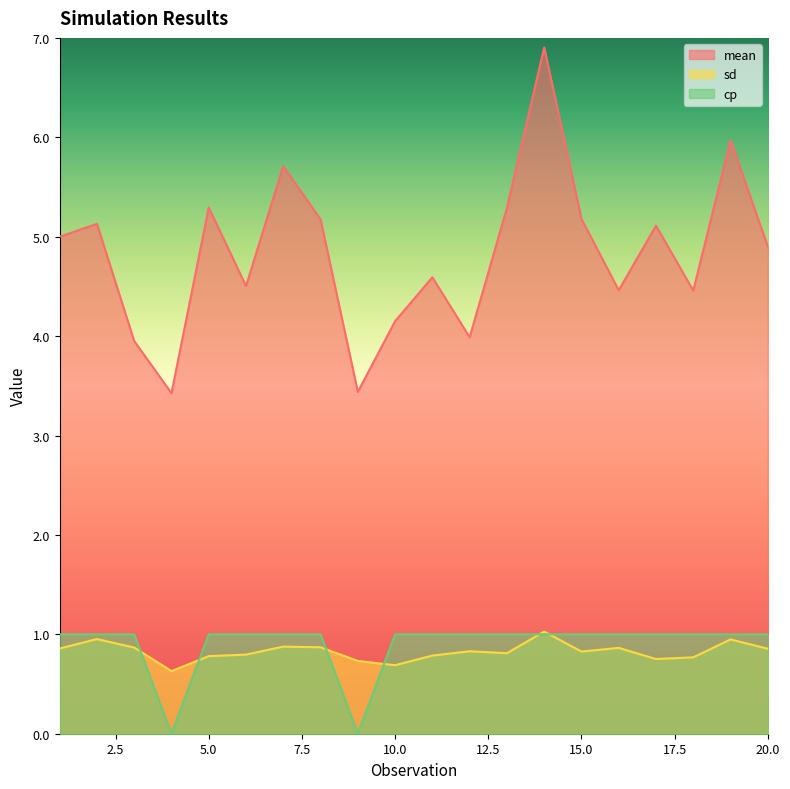

In cp, how many points are lower than both neighbors (excluding endpoints)?

2